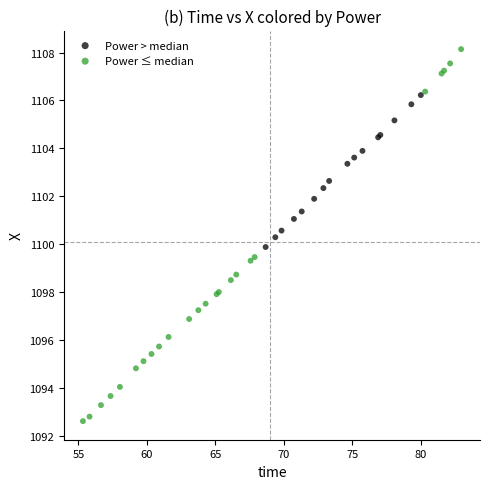

Which series has the largest Y range (max minus min)?

Power ≤ median